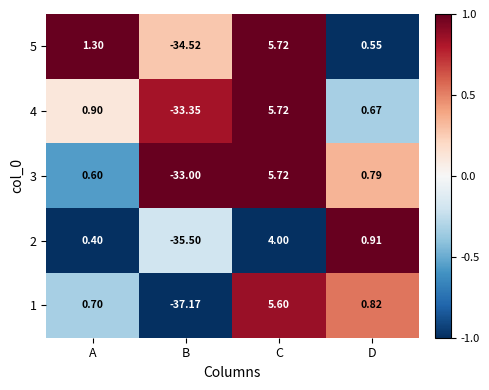

Which category has the highest value across all series?

C